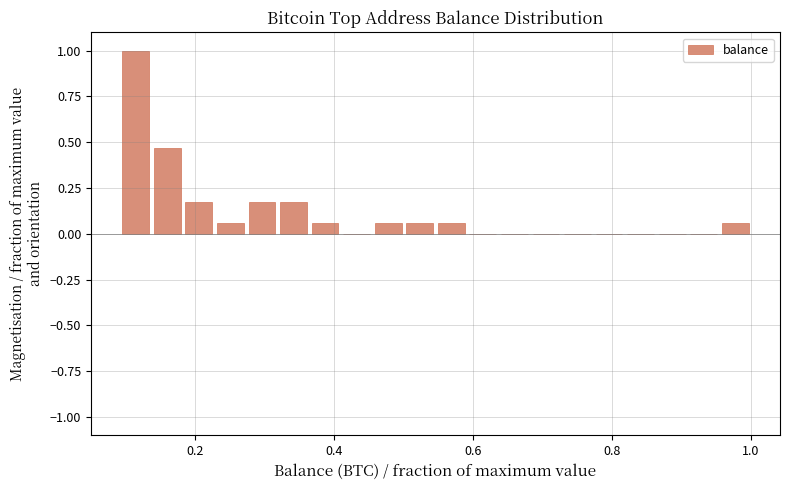

Read against the x-axis, roughly where is the centre of the tallest bar?

0.12